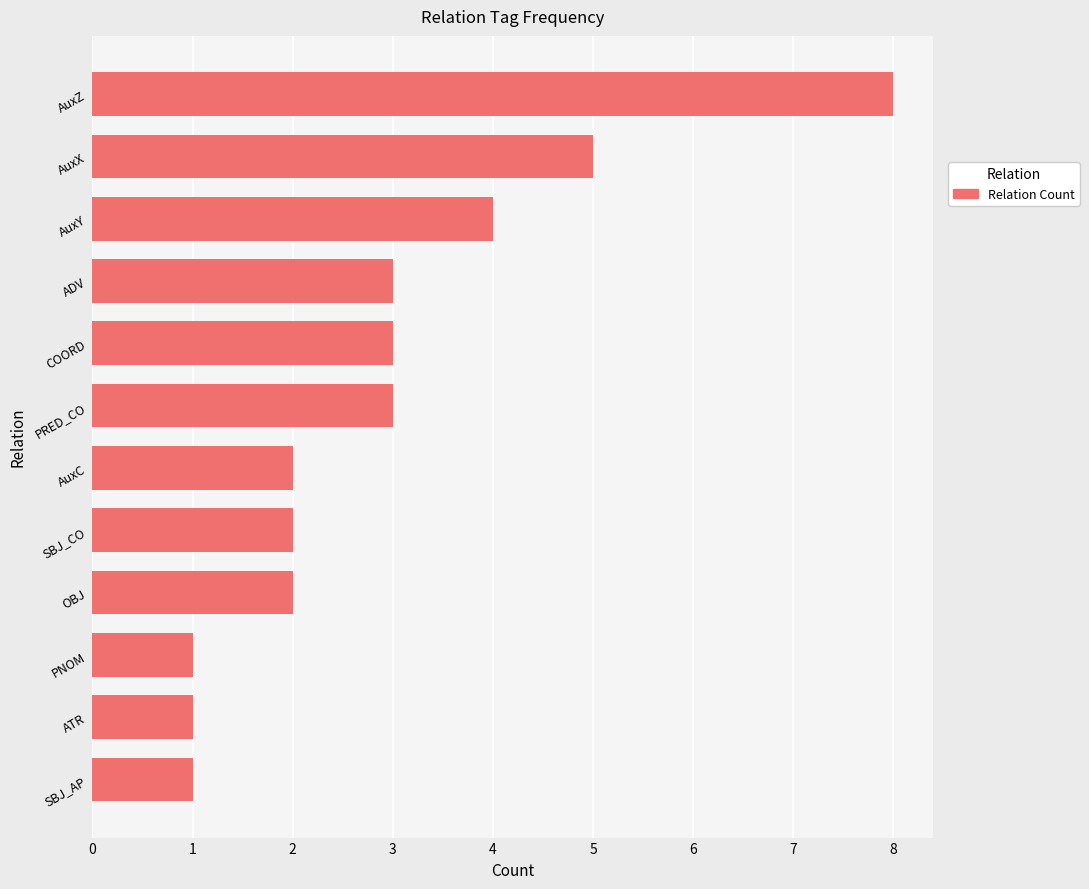

Which label corresponds to the largest value in the chart?

AuxZ